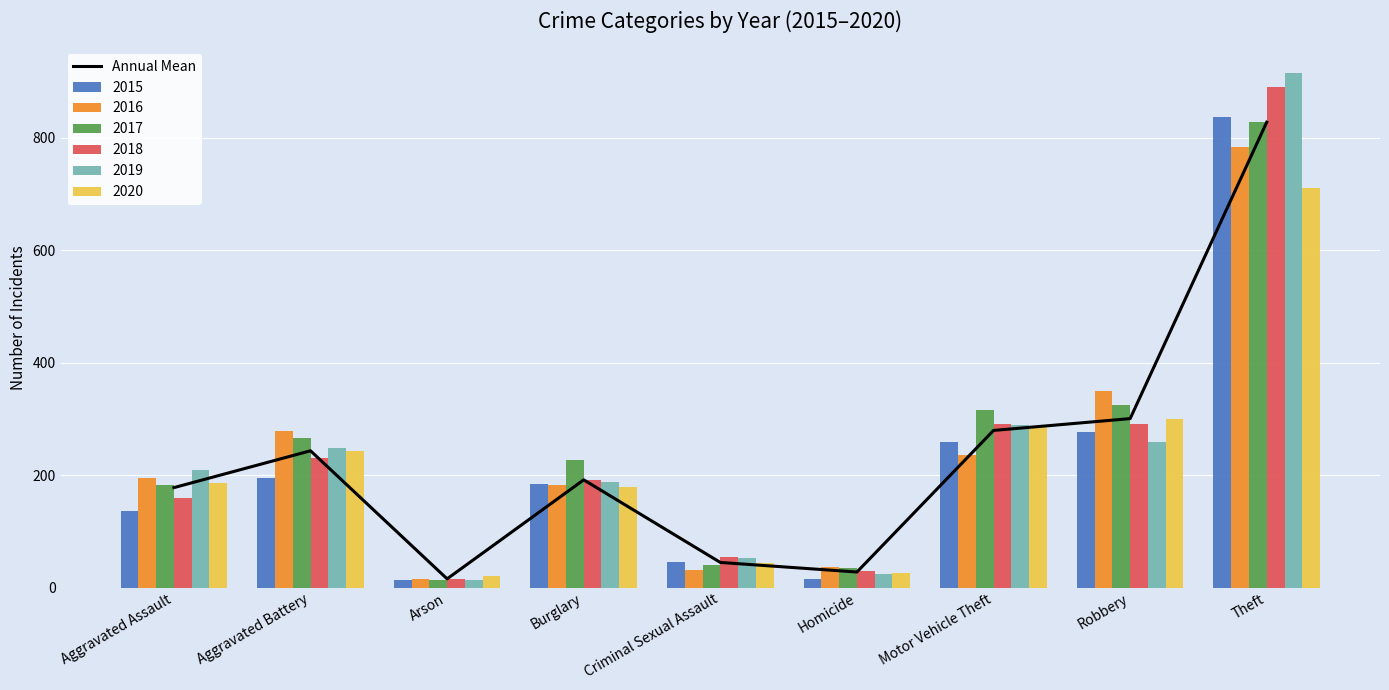

Rank the categories by value from highest to lowest.

Theft, Robbery, Motor Vehicle Theft, Aggravated Battery, Burglary, Aggravated Assault, Criminal Sexual Assault, Homicide, Arson